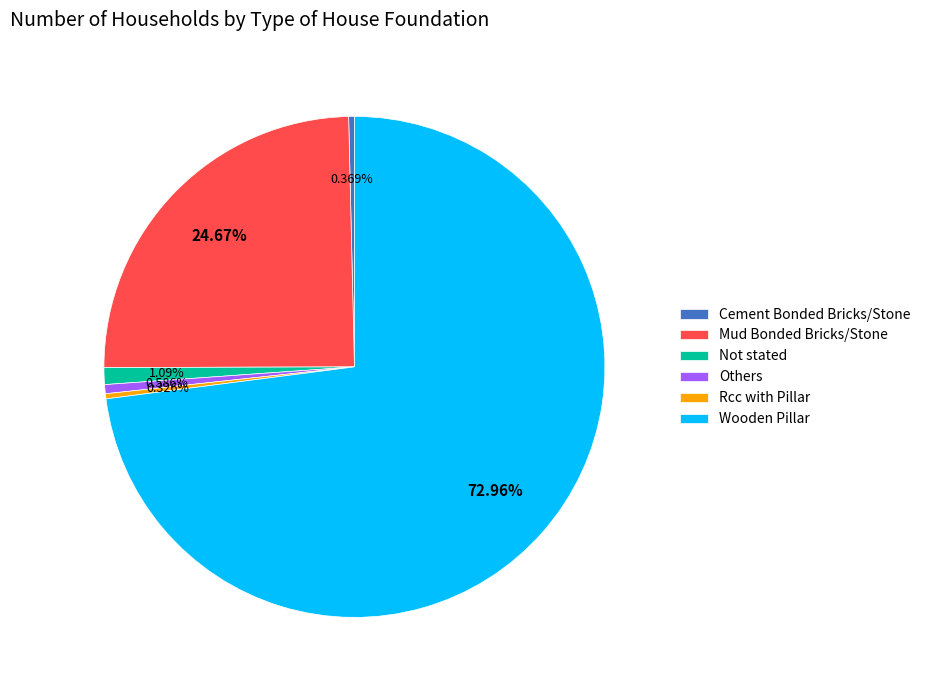

Is it true that Not stated is 1% of the pie?

True